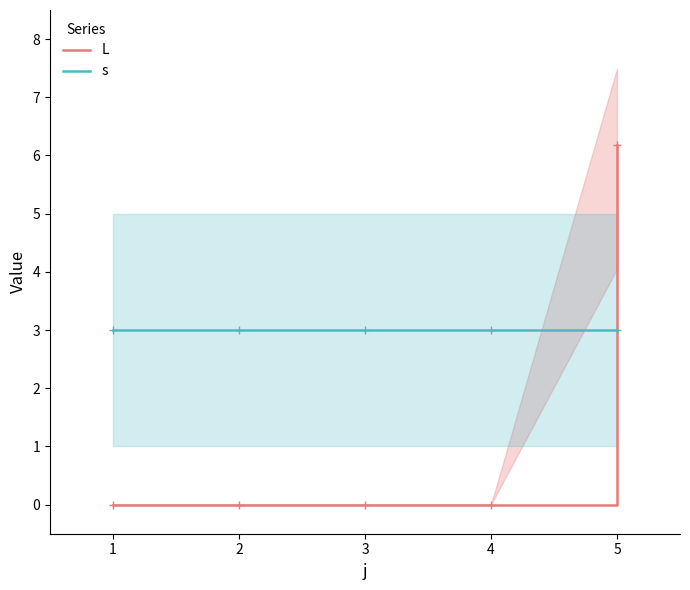

What is the maximum value for s?

3.0